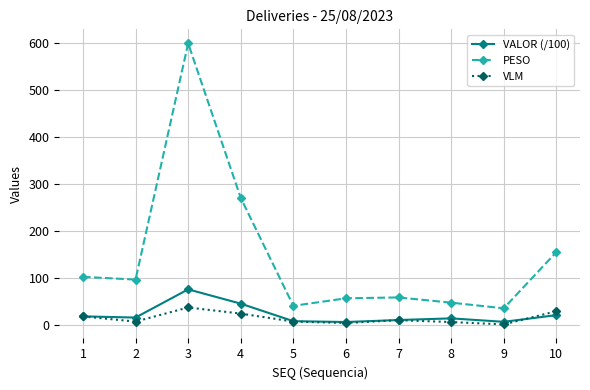

Where does the PESO series first go above 97?

1